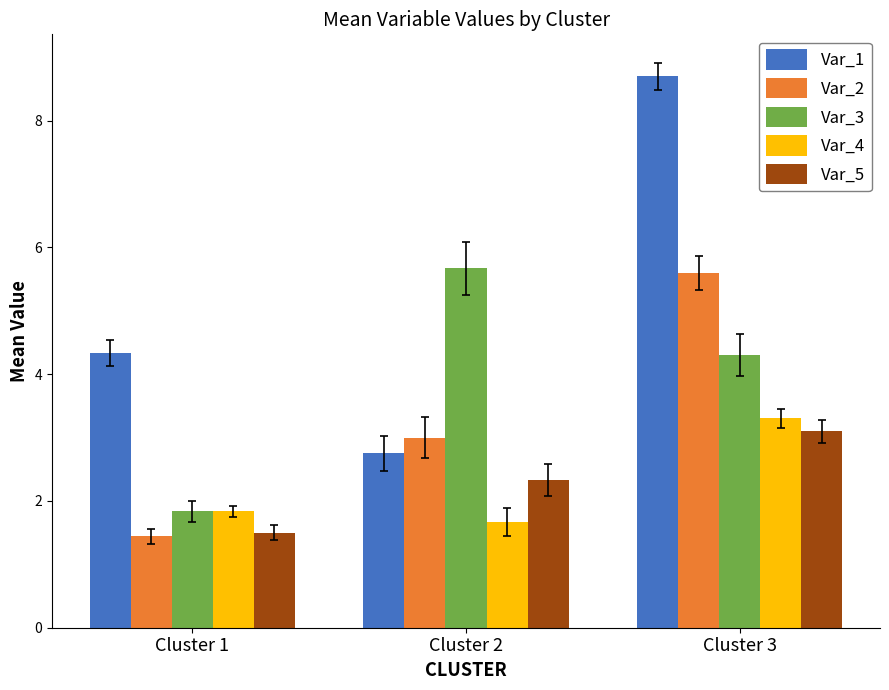

Reading left to right, list all the values displayed in this chart.

Var_1: 4.3	2.8	8.7
Var_2: 1.4	3.0	5.6
Var_3: 1.8	5.7	4.3
Var_4: 1.8	1.7	3.3
Var_5: 1.5	2.3	3.1